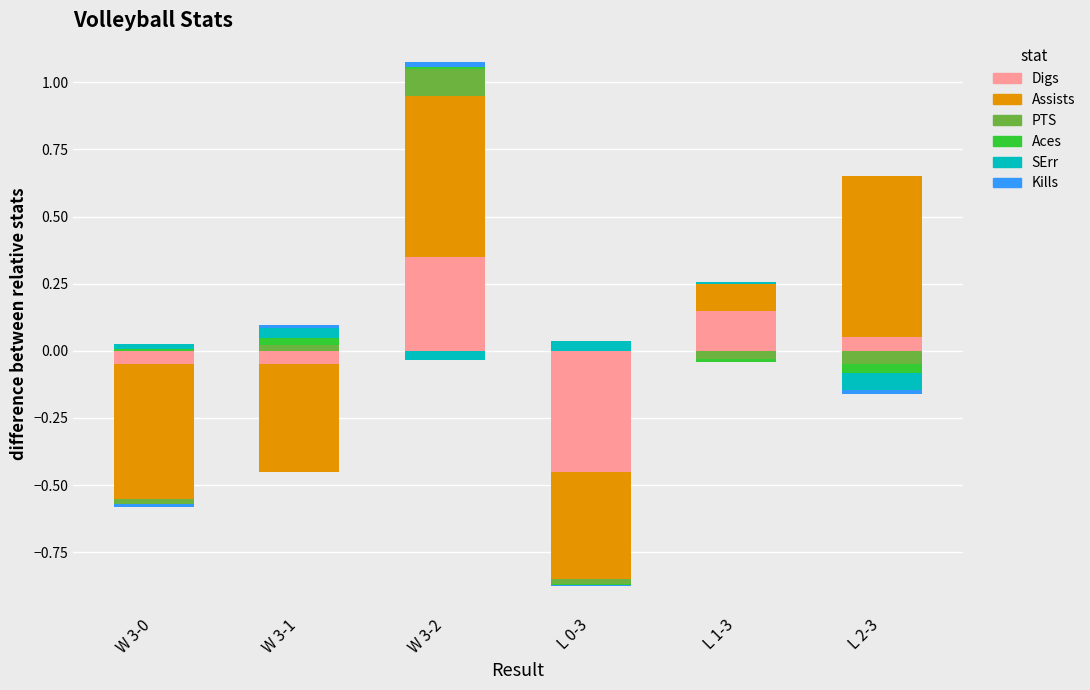

Which series has the largest total across all categories?

Assists